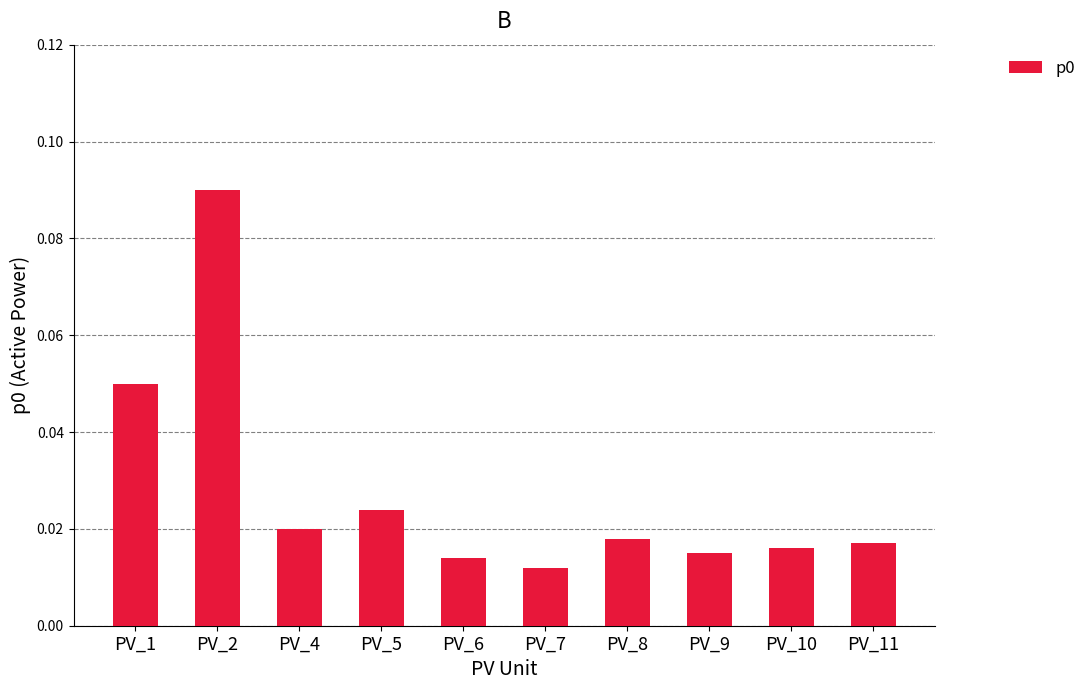

Count the values in the range 0 to 1.

10